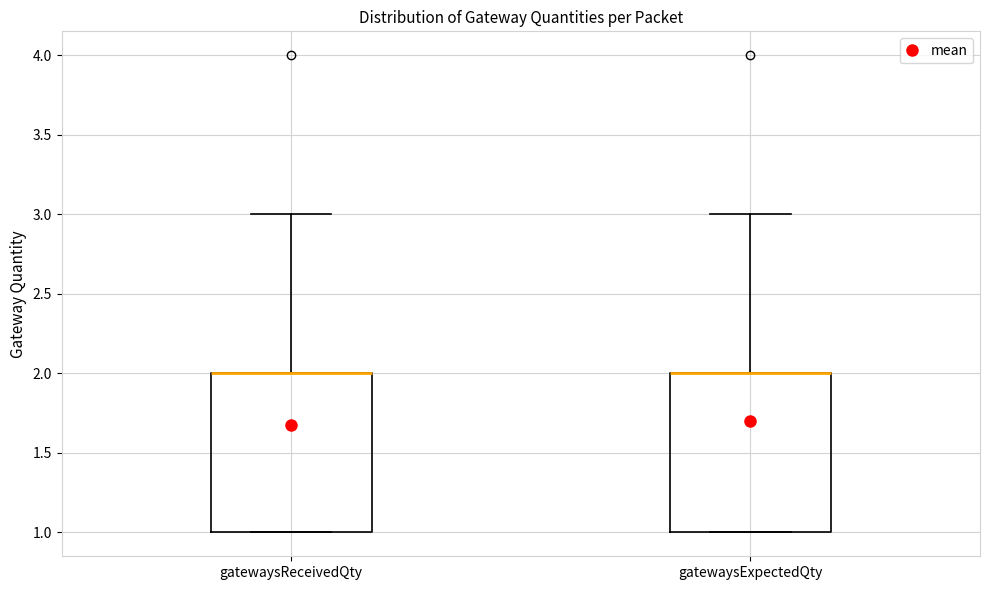

Reading left to right, read every box against the y-axis: the position of its median line, the range the box covers, and the ends of its whiskers. The values are not printed on the chart, so give them approximately, as read against the axis.

gatewaysReceivedQty: median 2 (drawn on the box's upper edge), box 1 to 2, whiskers 1 to 3
gatewaysExpectedQty: median 2 (drawn on the box's upper edge), box 1 to 2, whiskers 1 to 3